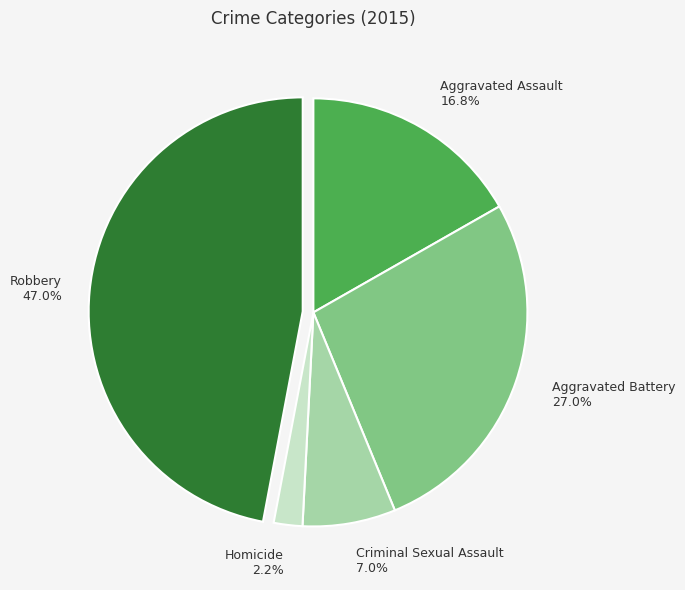

What portion of the pie excludes Robbery?

53.0%